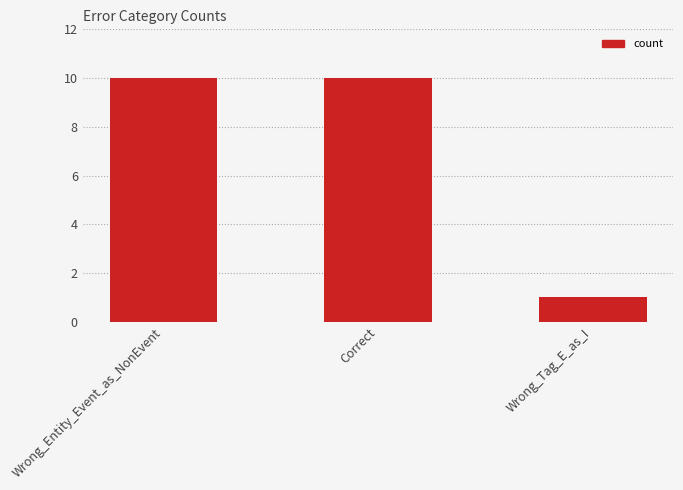

The chart shows a value of 10 at Wrong_Entity_Event_as_NonEvent. True or false?

True